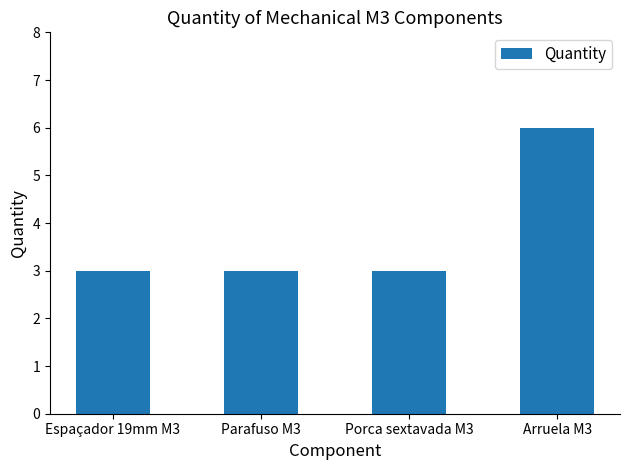

Does the chart contain any negative values?

No